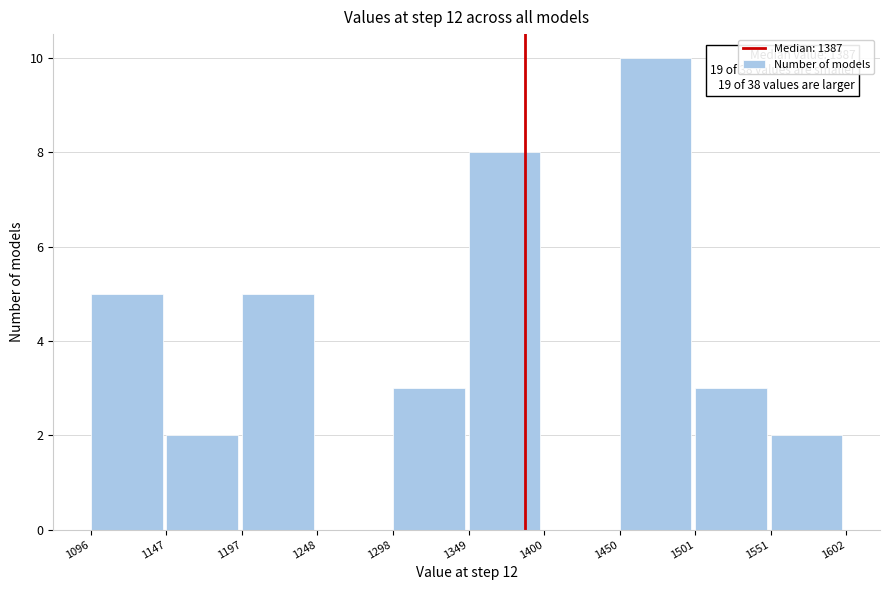

Over which range of the x-axis is the bar tallest?

1450 to 1501